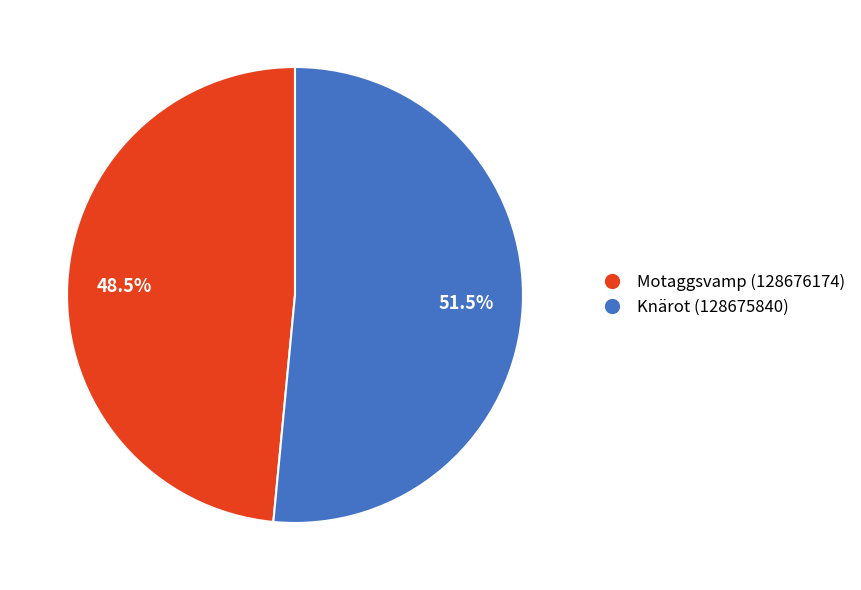

Does Motaggsvamp (128676174) represent more than half of the total?

No